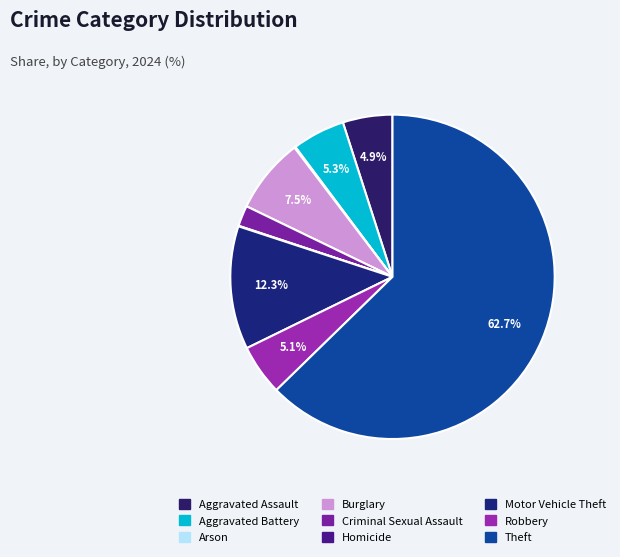

What is the ratio of the value at Theft to the value at Arson?

576.5